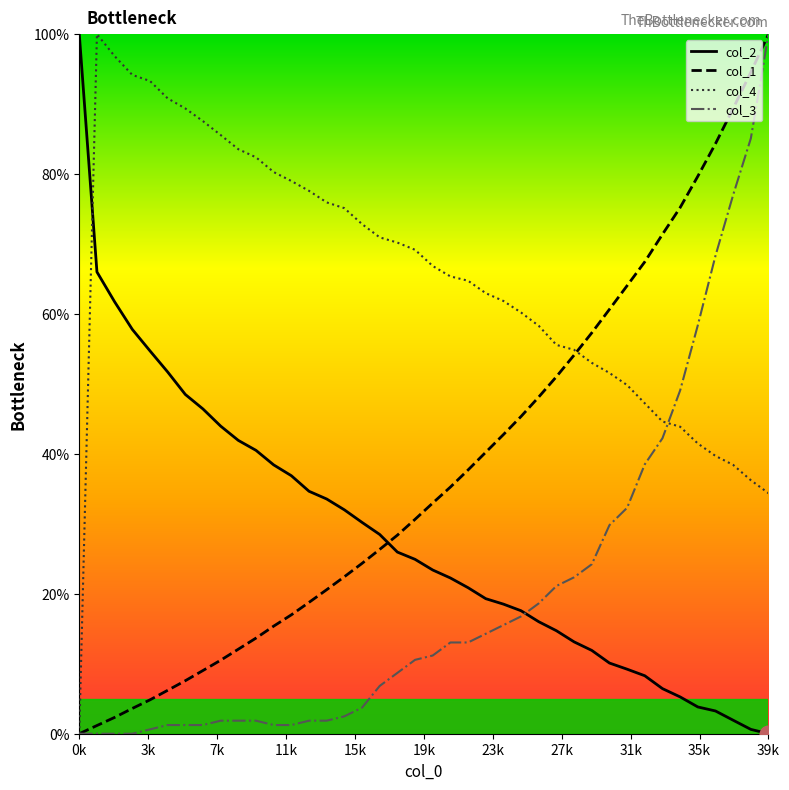

Which series ends up on top after the final intersection of col_2 and col_4?

col_4